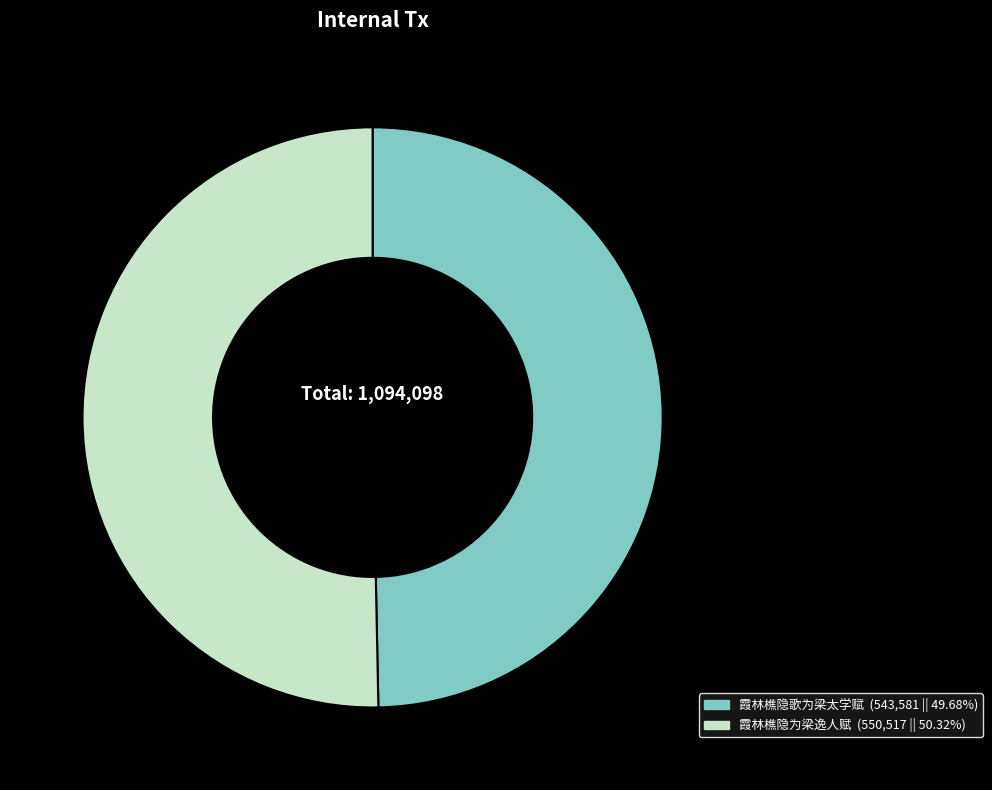

Rank the categories by value from highest to lowest.

霞林樵隐为梁逸人赋, 霞林樵隐歌为梁太学赋